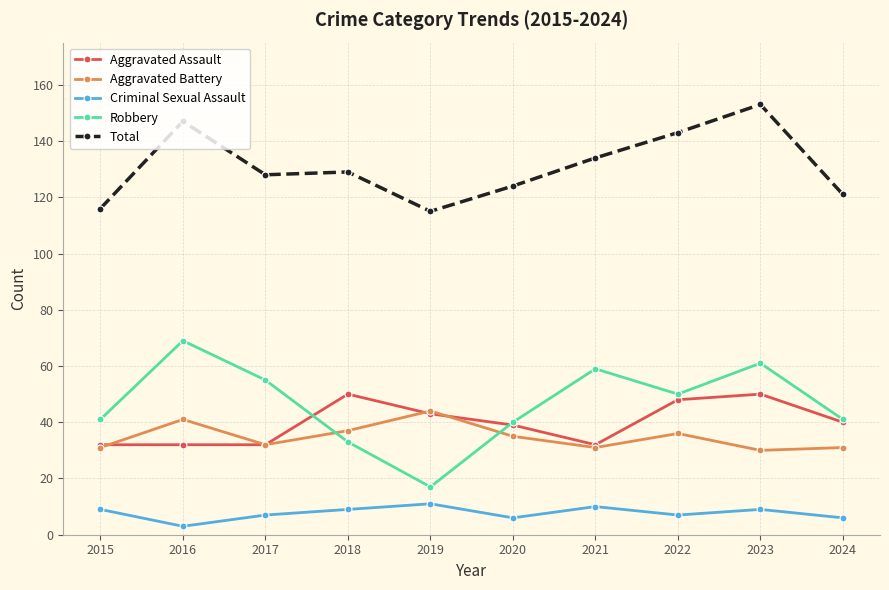

Reading left to right, list all the values displayed in this chart.

Aggravated Assault: 2015=32	2016=32	2017=32	2018=50	2019=43	2020=39	2021=32	2022=48	2023=50	2024=40
Aggravated Battery: 2015=31	2016=41	2017=32	2018=37	2019=44	2020=35	2021=31	2022=36	2023=30	2024=31
Criminal Sexual Assault: 2015=9	2016=3	2017=7	2018=9	2019=11	2020=6	2021=10	2022=7	2023=9	2024=6
Robbery: 2015=41	2016=69	2017=55	2018=33	2019=17	2020=40	2021=59	2022=50	2023=61	2024=41
Total: 2015=116	2016=147	2017=128	2018=129	2019=115	2020=124	2021=134	2022=143	2023=153	2024=121